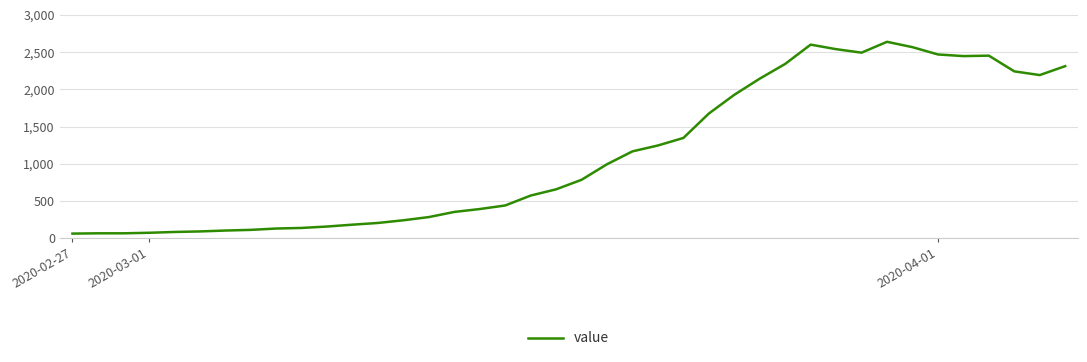

What is the greatest value displayed?

2638